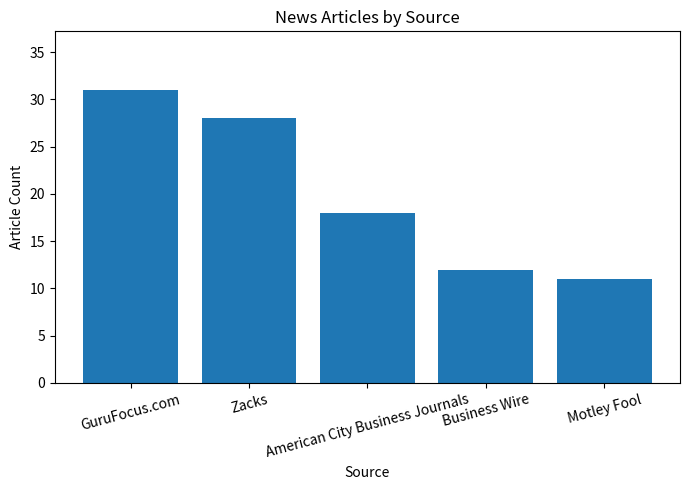

What is the value of the 4th bar from the left?

12